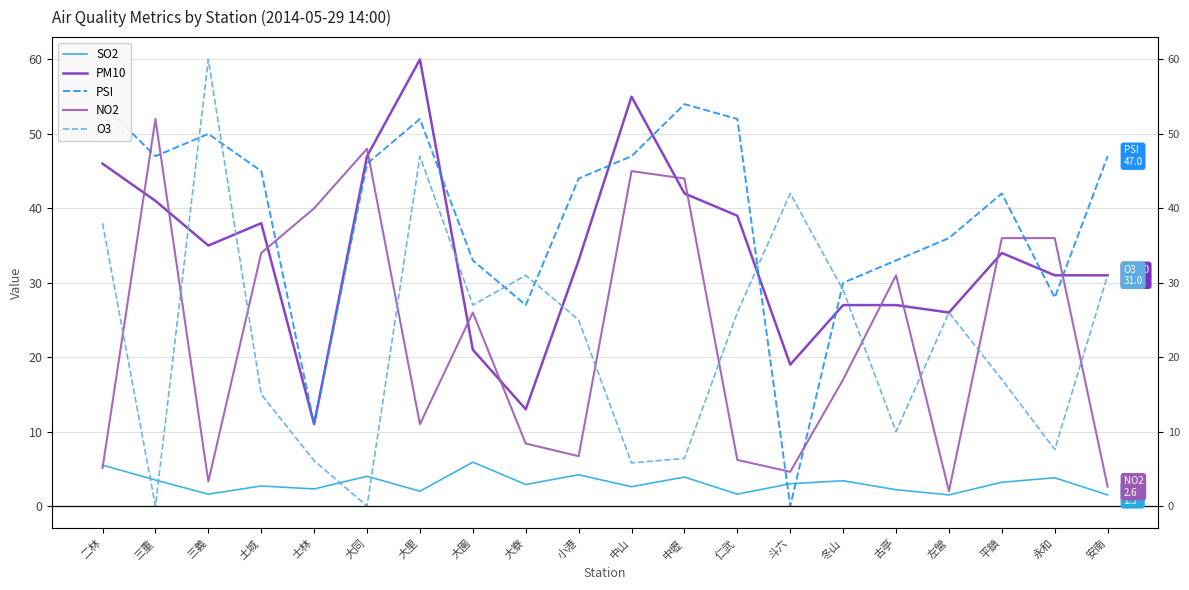

How many intersections are there between PSI and PM10?

7